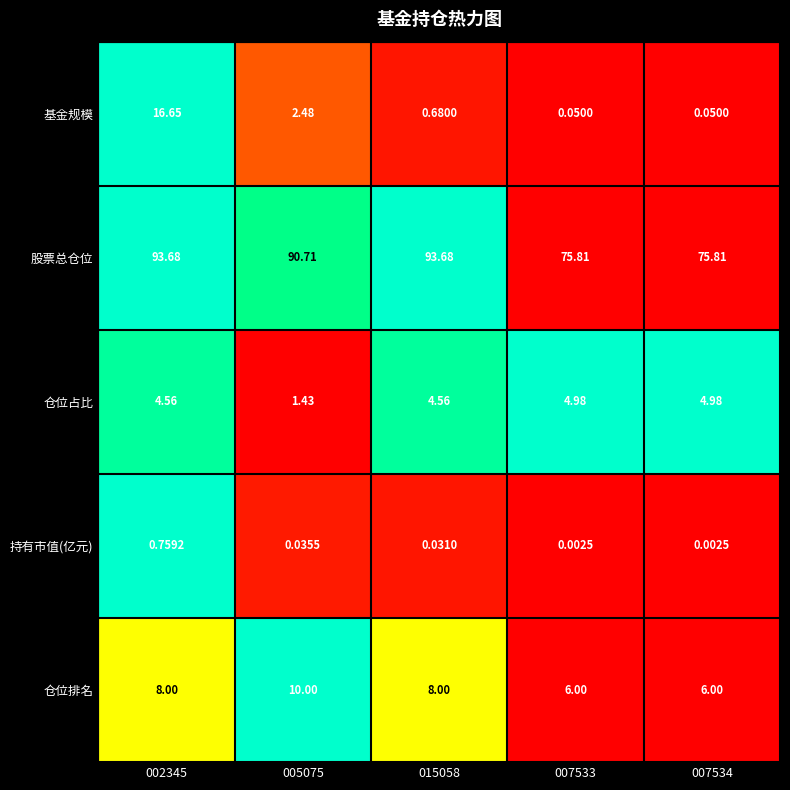

Is the value of 仓位占比 at 007534 greater than the value of 仓位排名 at 007533?

No